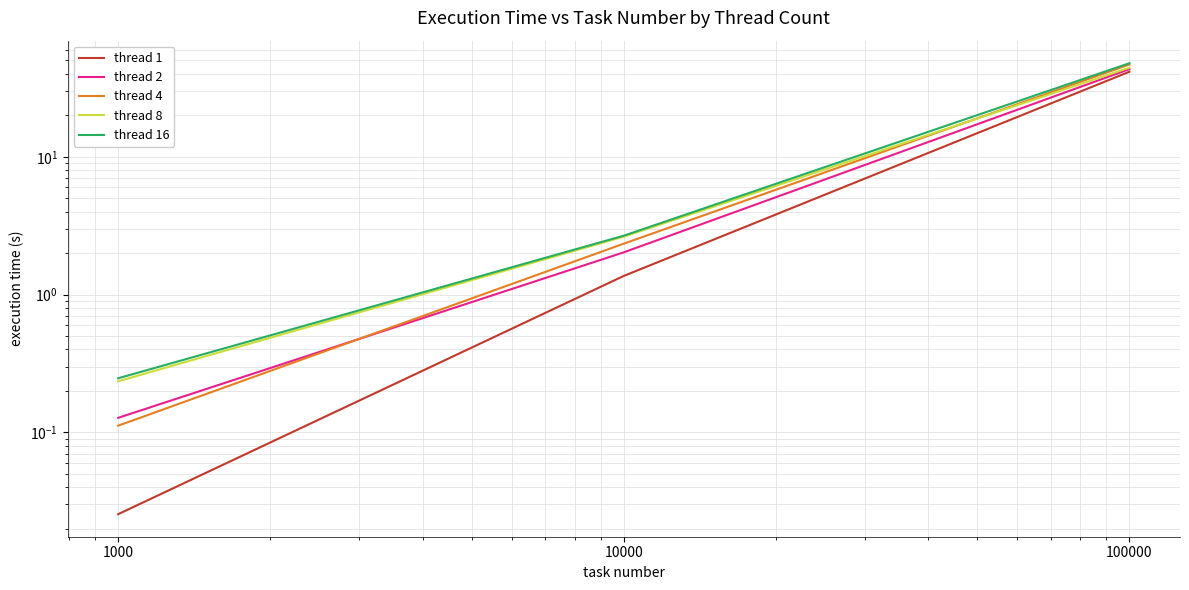

What is the total value across all series at 1000?

0.7